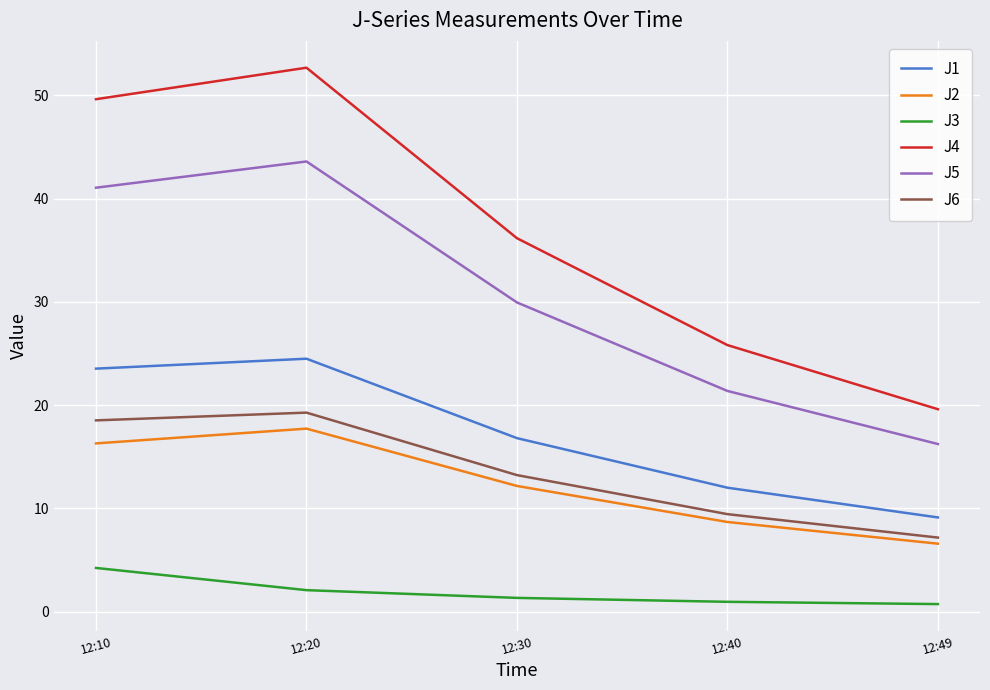

Does the chart have visible grid lines?

Yes